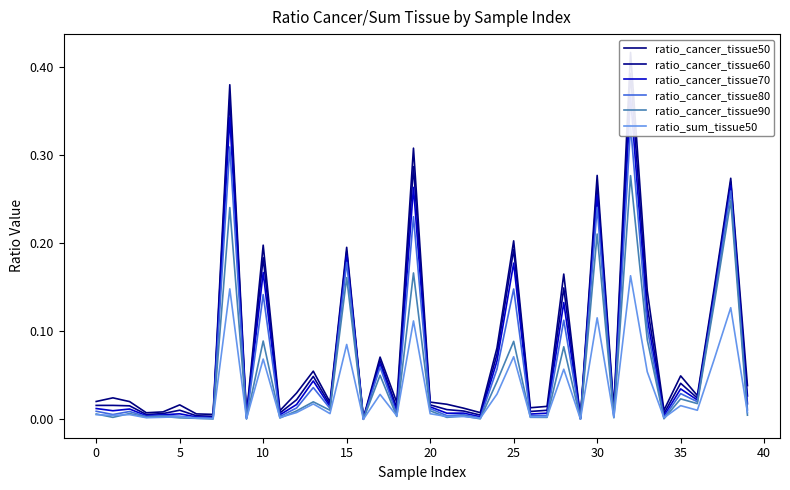

What is the average value of the ratio_cancer_tissue50 series?

0.1